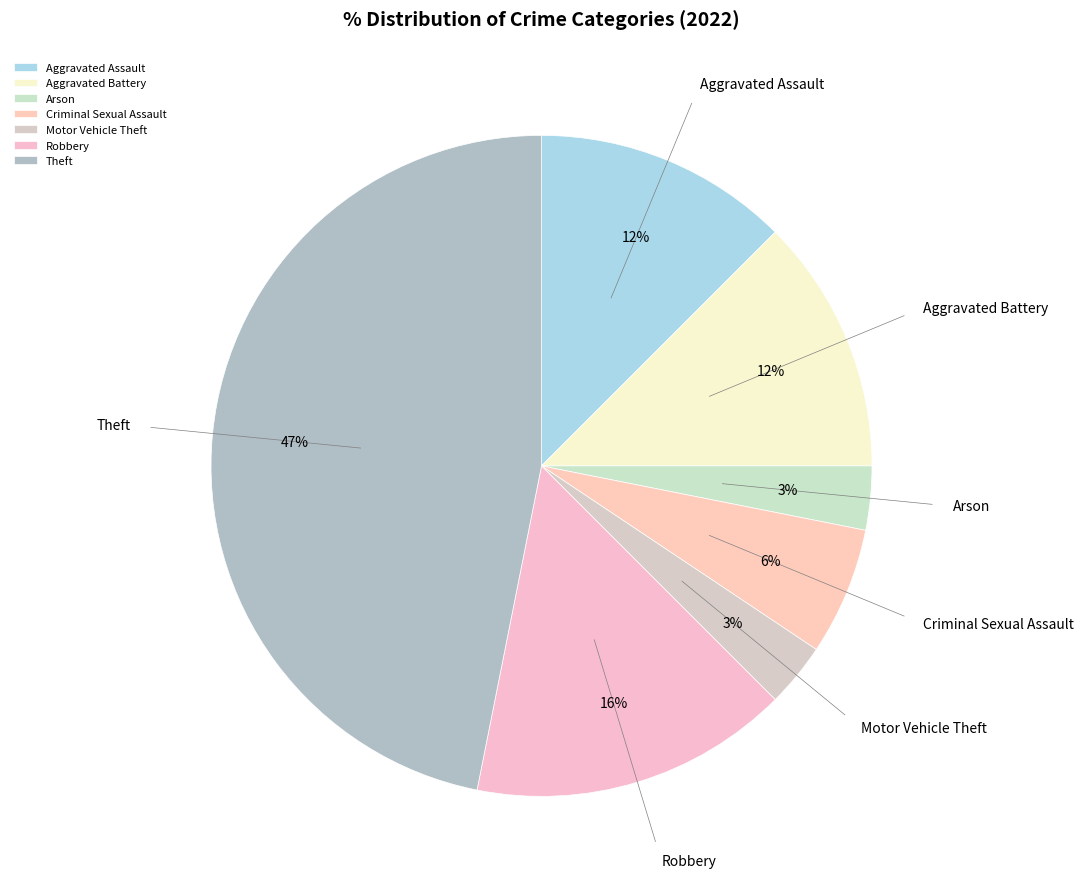

Is there any slice that represents more than half of the pie?

No